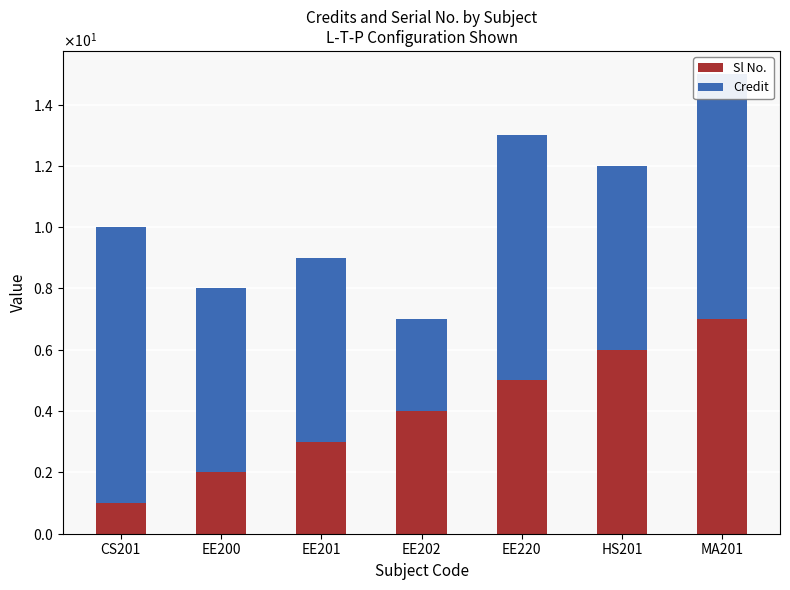

Does the chart contain any negative values?

No